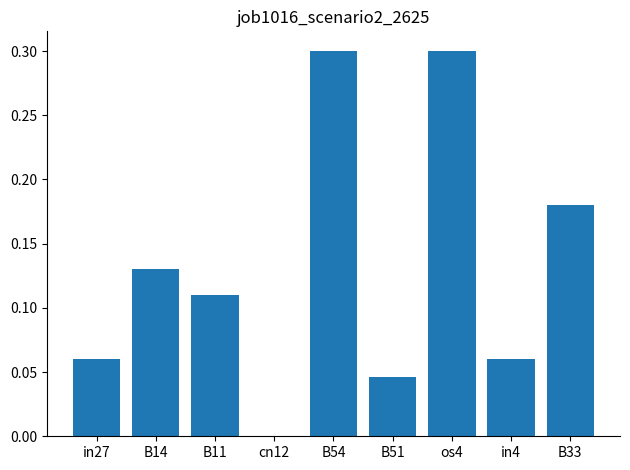

What is the maximum value shown in the chart?

0.3